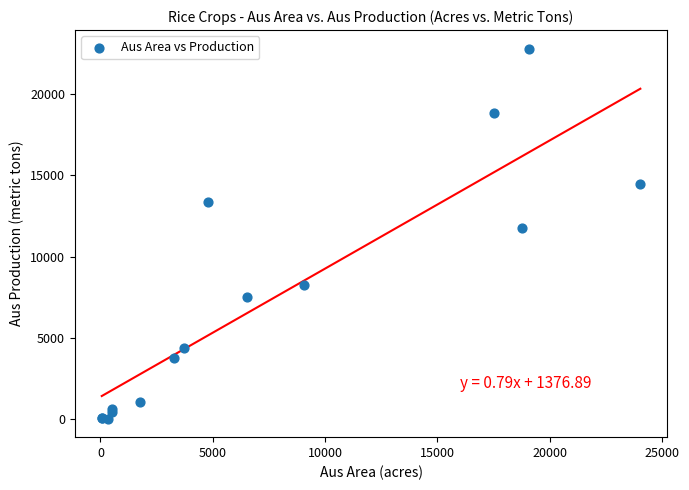

What Y value in the scatter plot is closest to 11416?

11764